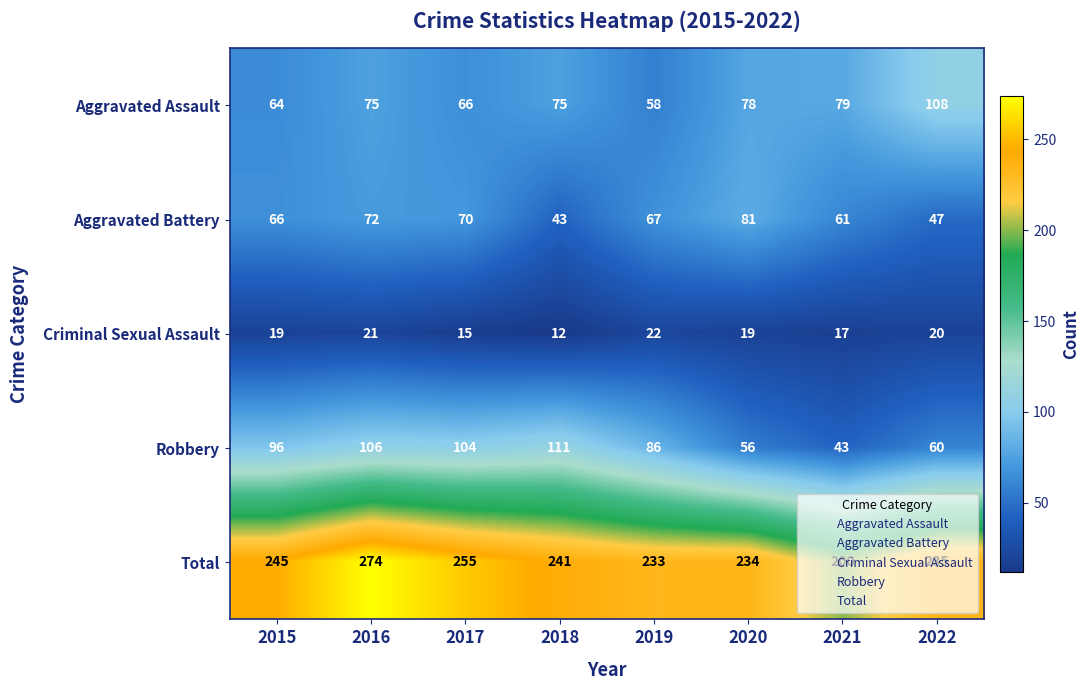

Between 2016 and 2021, which series saw the biggest shift?

Total